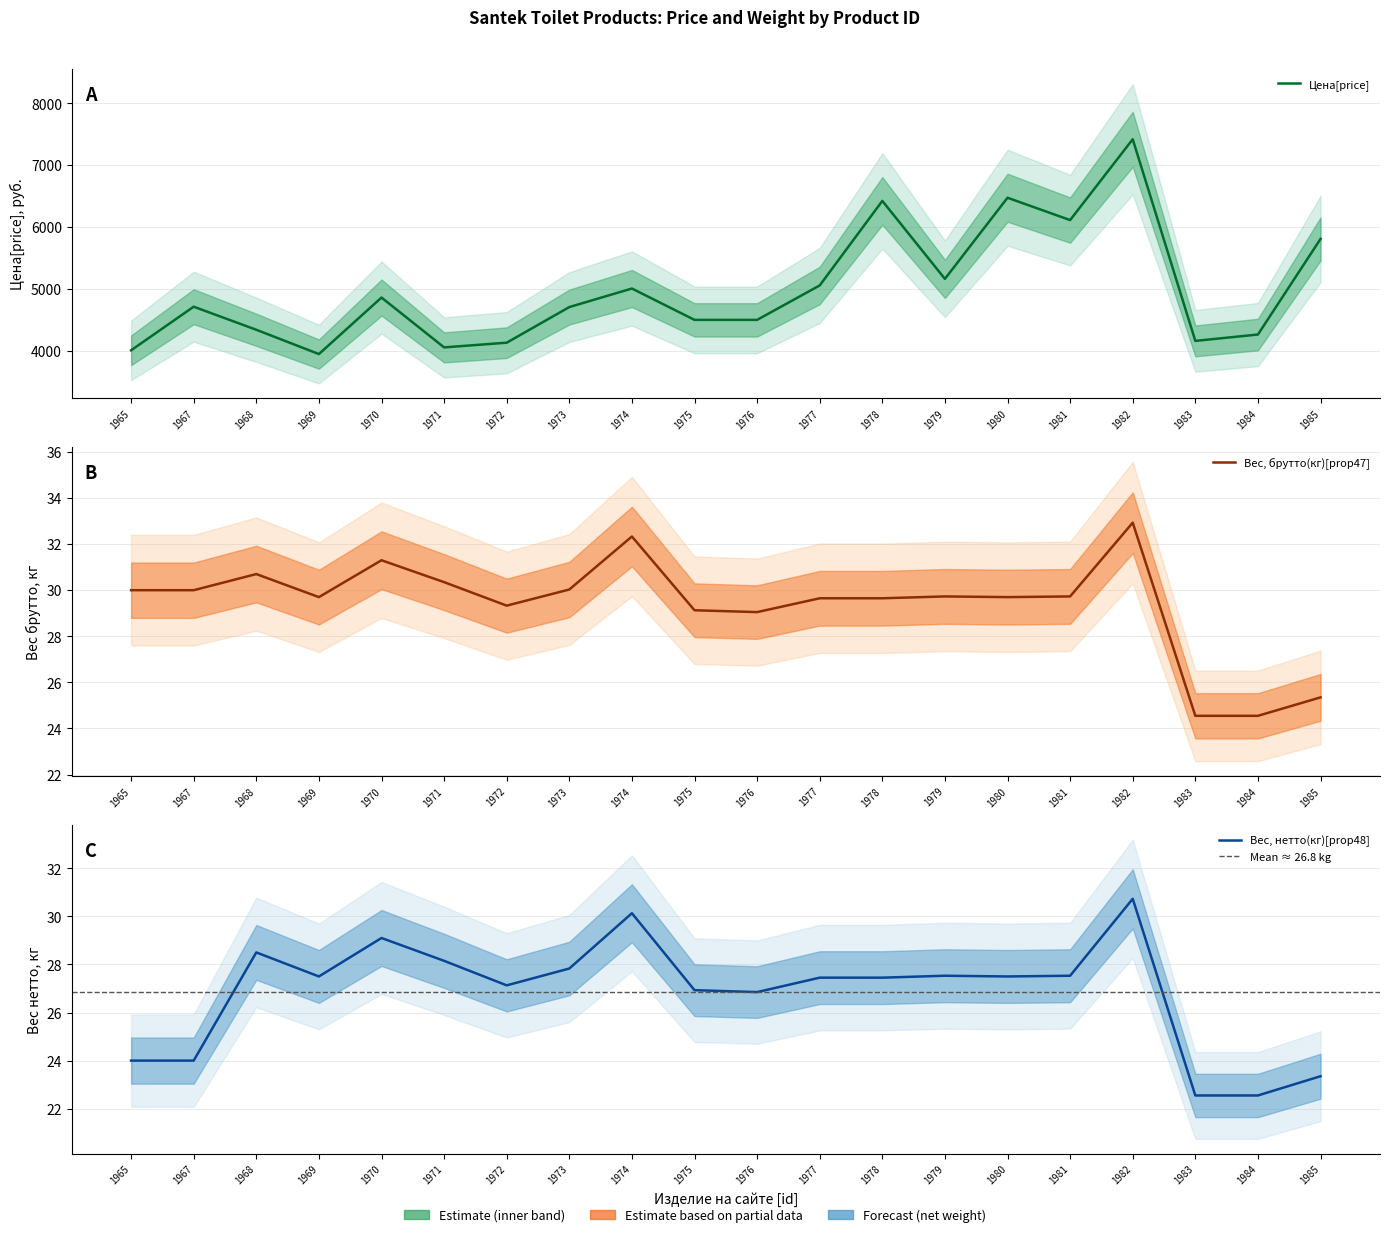

At which label does Вес, брутто(кг)[prop47] reach its peak?

1982